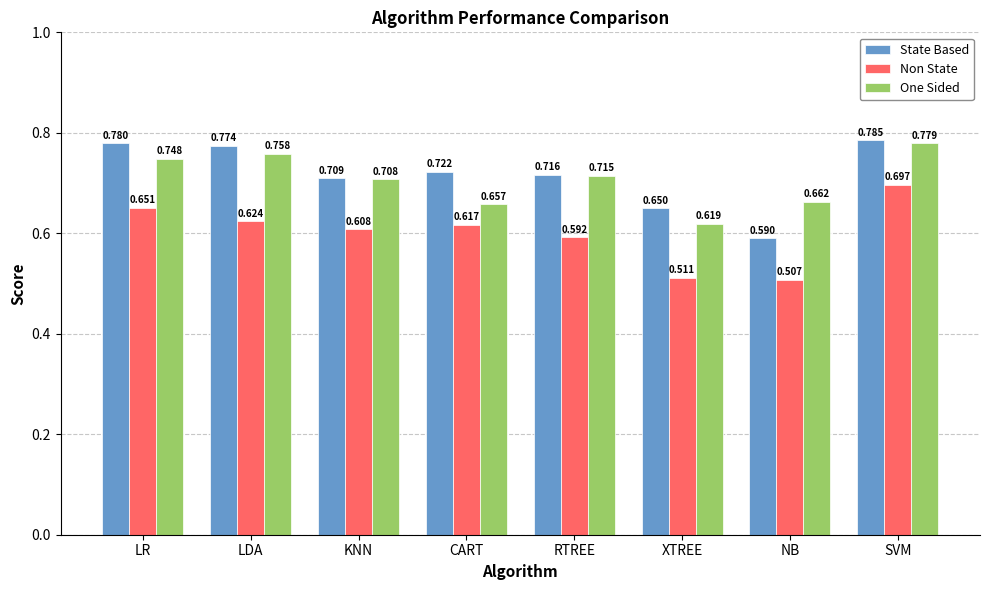

Where is Non State nearest to the value 0?

NB